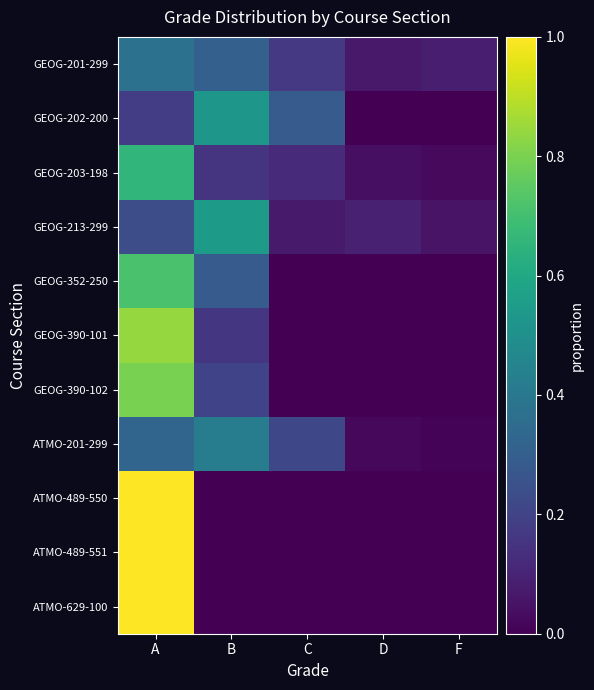

Reading left to right, transcribe all the data shown in this chart.

GEOG-201-299: A=0.4	B=0.3	C=0.2	D=0.1	F=0.1
GEOG-202-200: A=0.2	B=0.5	C=0.3	D=0.0	F=0.0
GEOG-203-198: A=0.7	B=0.1	C=0.1	D=0.0	F=0.0
GEOG-213-299: A=0.2	B=0.5	C=0.1	D=0.1	F=0.1
GEOG-352-250: A=0.7	B=0.3	C=0.0	D=0.0	F=0.0
GEOG-390-101: A=0.8	B=0.2	C=0.0	D=0.0	F=0.0
GEOG-390-102: A=0.8	B=0.2	C=0.0	D=0.0	F=0.0
ATMO-201-299: A=0.3	B=0.4	C=0.2	D=0.0	F=0.0
ATMO-489-550: A=1.0	B=0.0	C=0.0	D=0.0	F=0.0
ATMO-489-551: A=1.0	B=0.0	C=0.0	D=0.0	F=0.0
ATMO-629-100: A=1.0	B=0.0	C=0.0	D=0.0	F=0.0